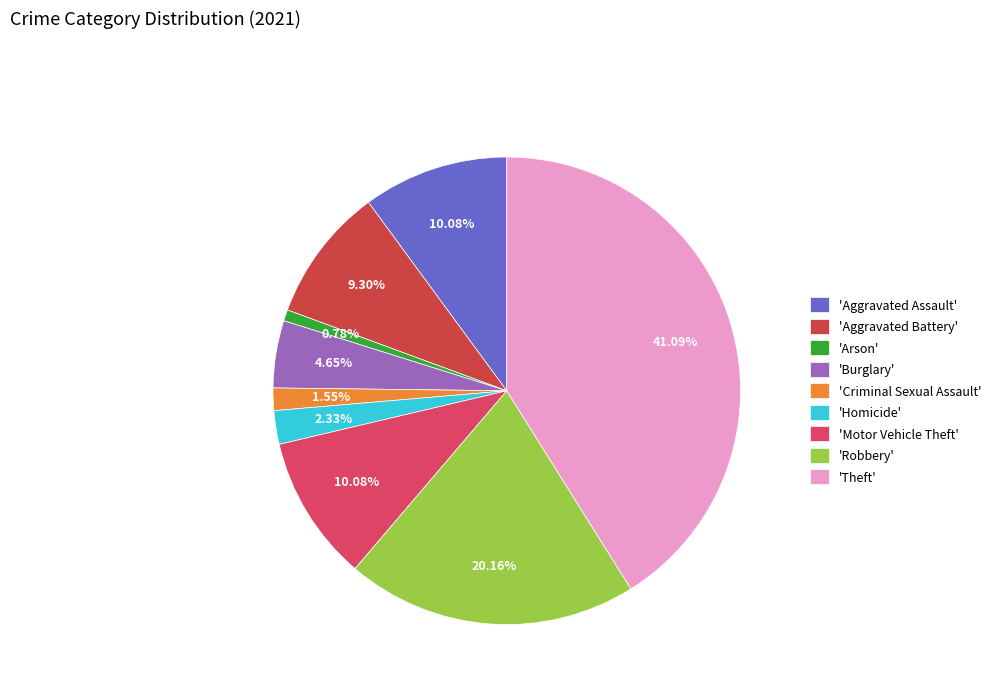

Count the number of slices in the pie.

9